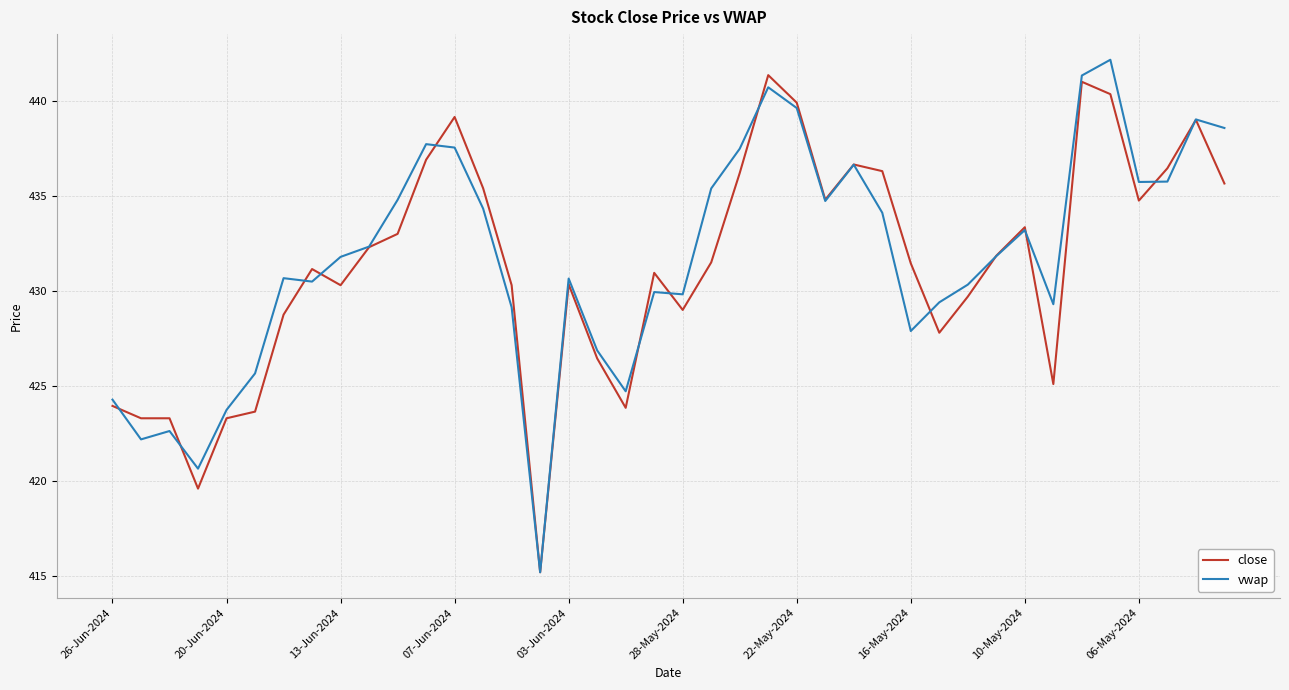

What is the lowest value of the vwap series?

415.2